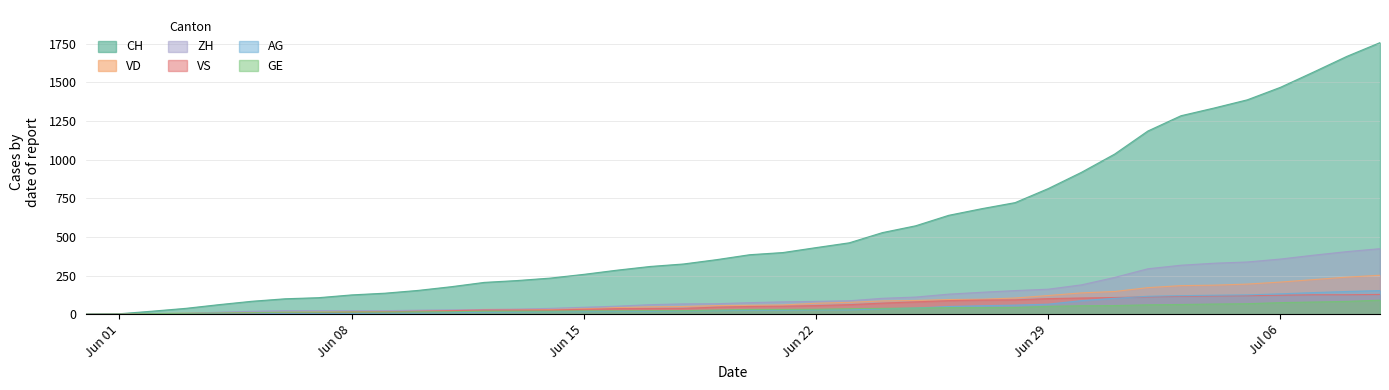

What position from the left is 2020-07-02?

33